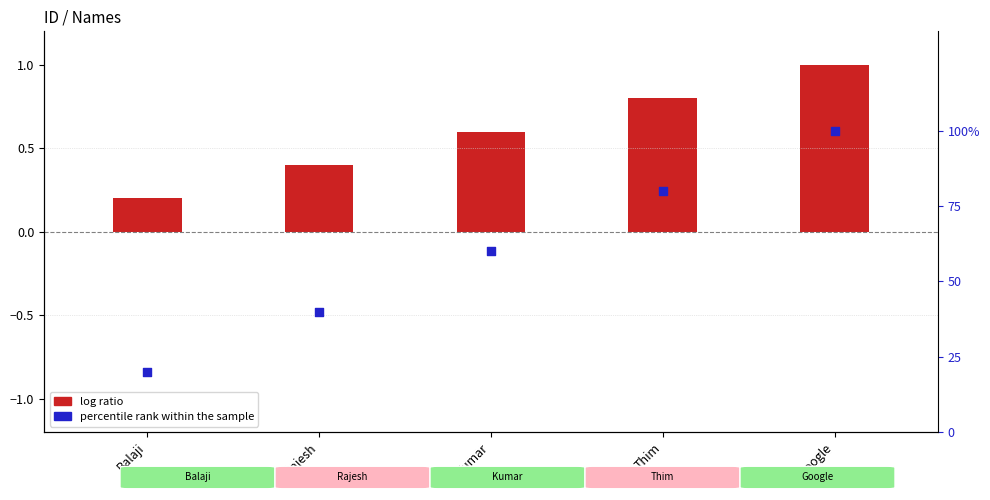

At which category is the sum across all series the highest?

Google